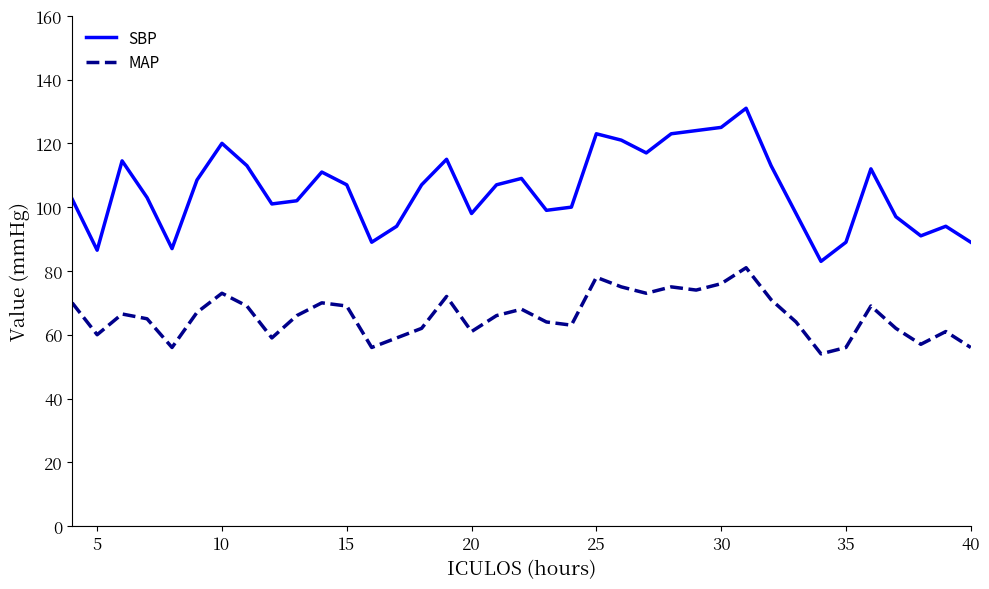

How many lines are shown in the chart?

2